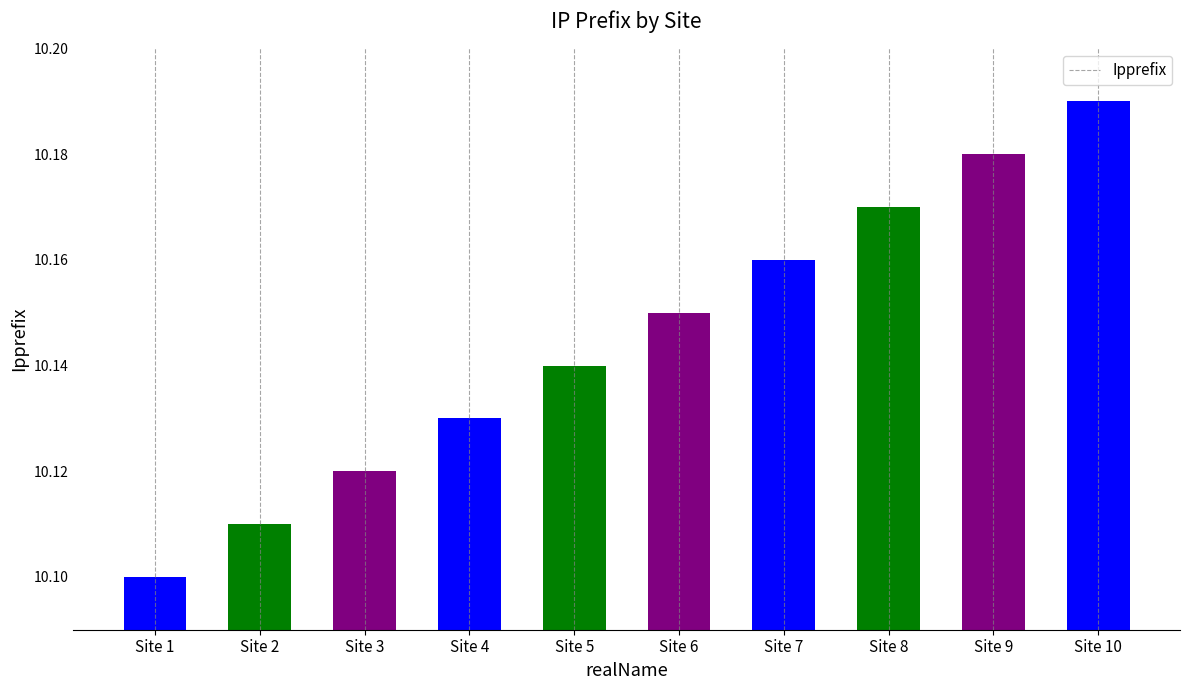

Is it true that the value at Site 3 is 10.1?

True